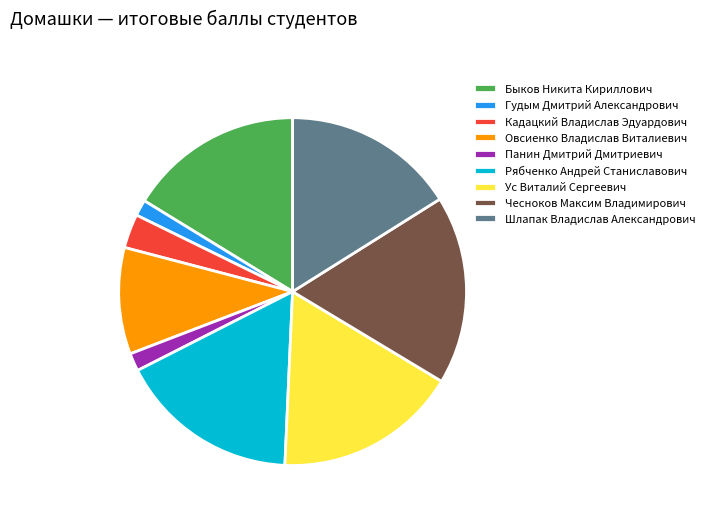

Count the number of slices in the pie.

9